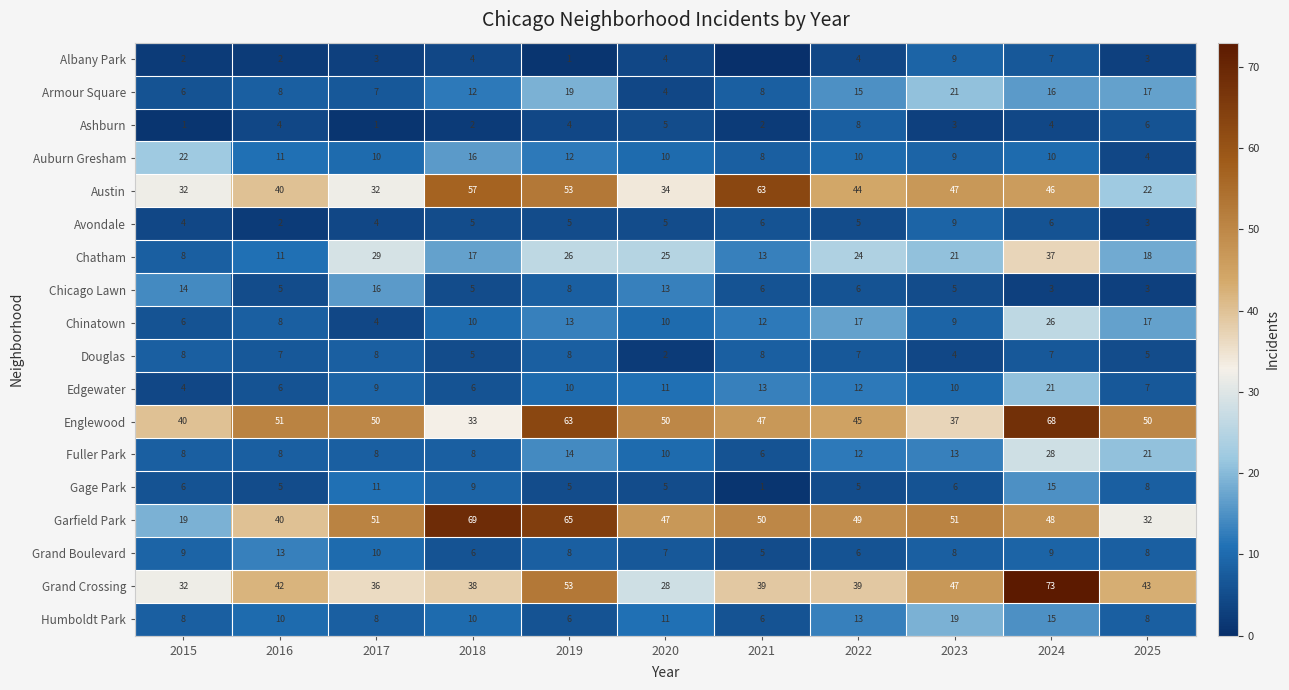

At which label is Chatham closest to 22?

2023